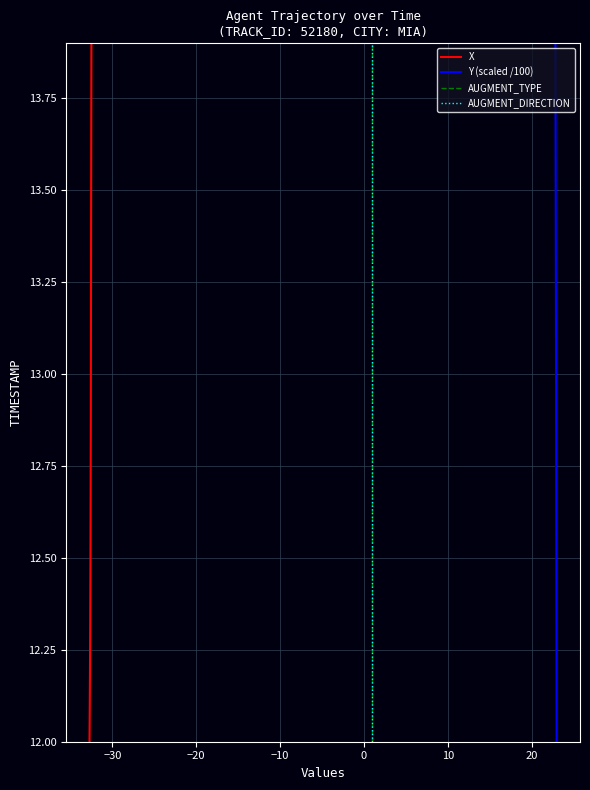

Reading left to right, list all the values displayed in this chart.

X: 12.0	12.1	12.2	12.3	12.4	12.5	12.6	12.7	12.8	12.9	13.0	13.1	13.2	13.3	13.4	13.5	13.6	13.7	13.8	13.9
Y (scaled /100): 12.0	12.1	12.2	12.3	12.4	12.5	12.6	12.7	12.8	12.9	13.0	13.1	13.2	13.3	13.4	13.5	13.6	13.7	13.8	13.9
AUGMENT_TYPE: 12.0	12.1	12.2	12.3	12.4	12.5	12.6	12.7	12.8	12.9	13.0	13.1	13.2	13.3	13.4	13.5	13.6	13.7	13.8	13.9
AUGMENT_DIRECTION: 12.0	12.1	12.2	12.3	12.4	12.5	12.6	12.7	12.8	12.9	13.0	13.1	13.2	13.3	13.4	13.5	13.6	13.7	13.8	13.9